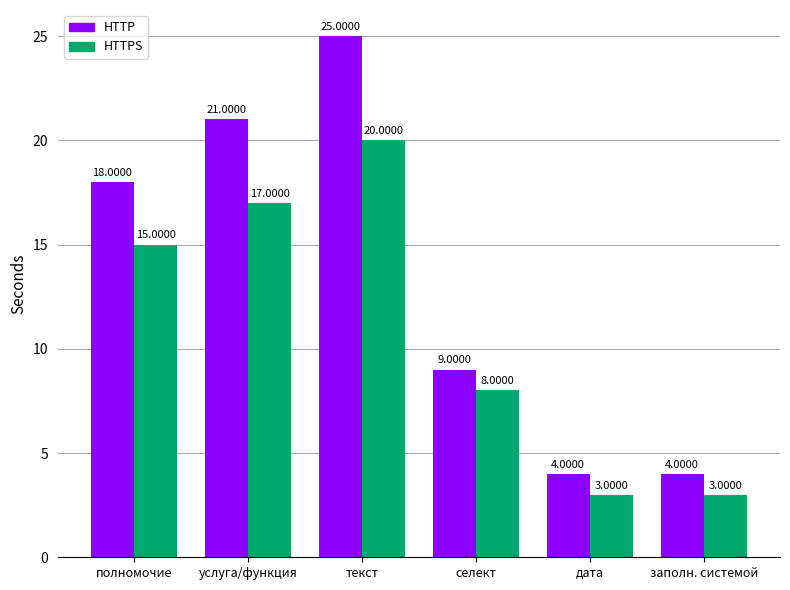

What is the difference between the highest and lowest values at полномочие?

3